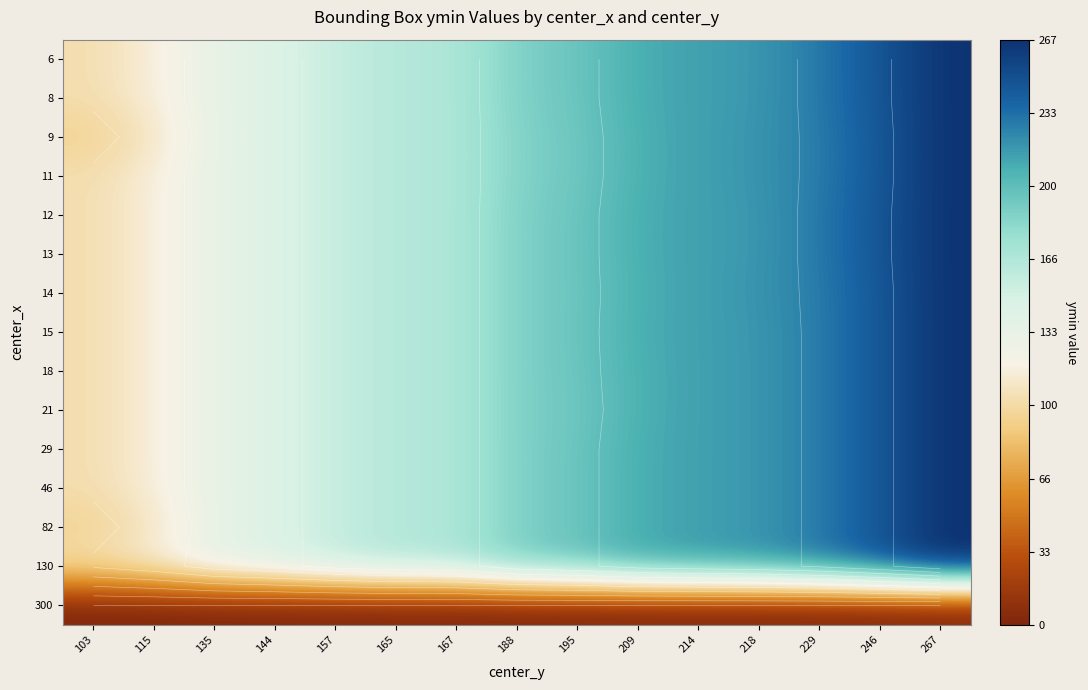

Count the number of data series in this chart.

15